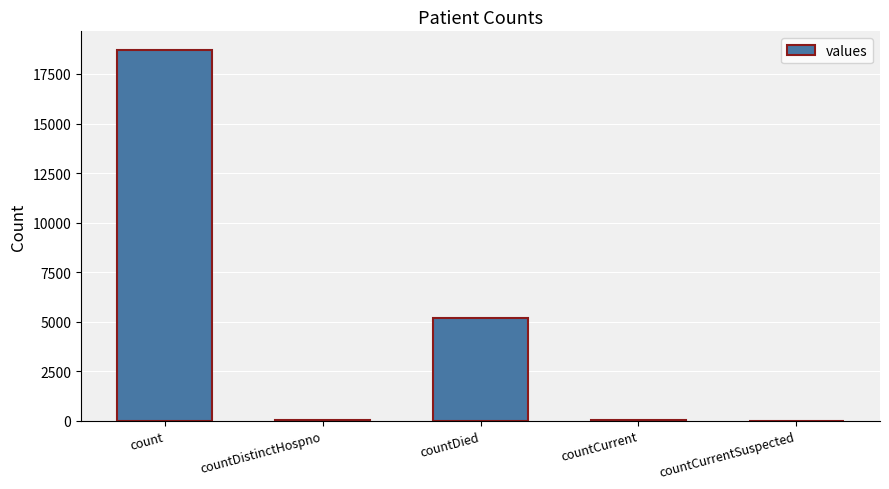

How many categories are shown in the chart?

5